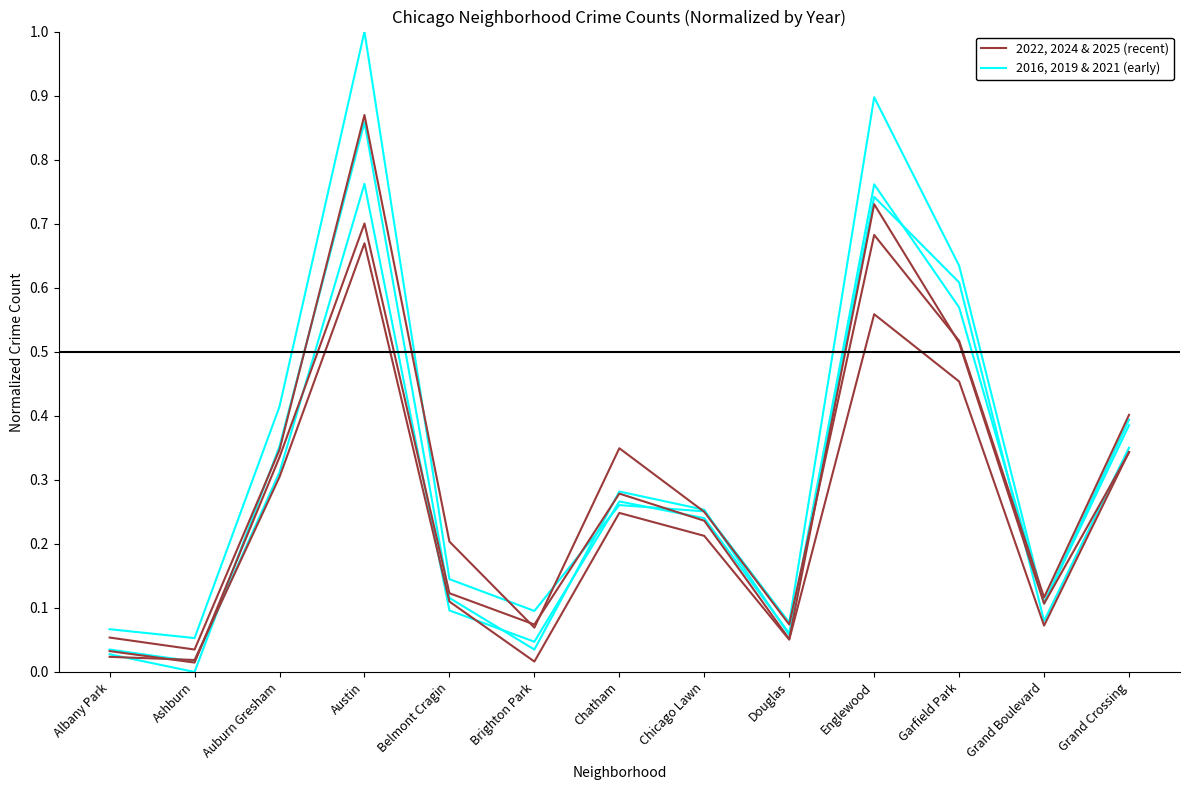

Between which two adjacent categories do Year 2022 (recent group) and Year 2016 (early group) first intersect?

Brighton Park and Chatham